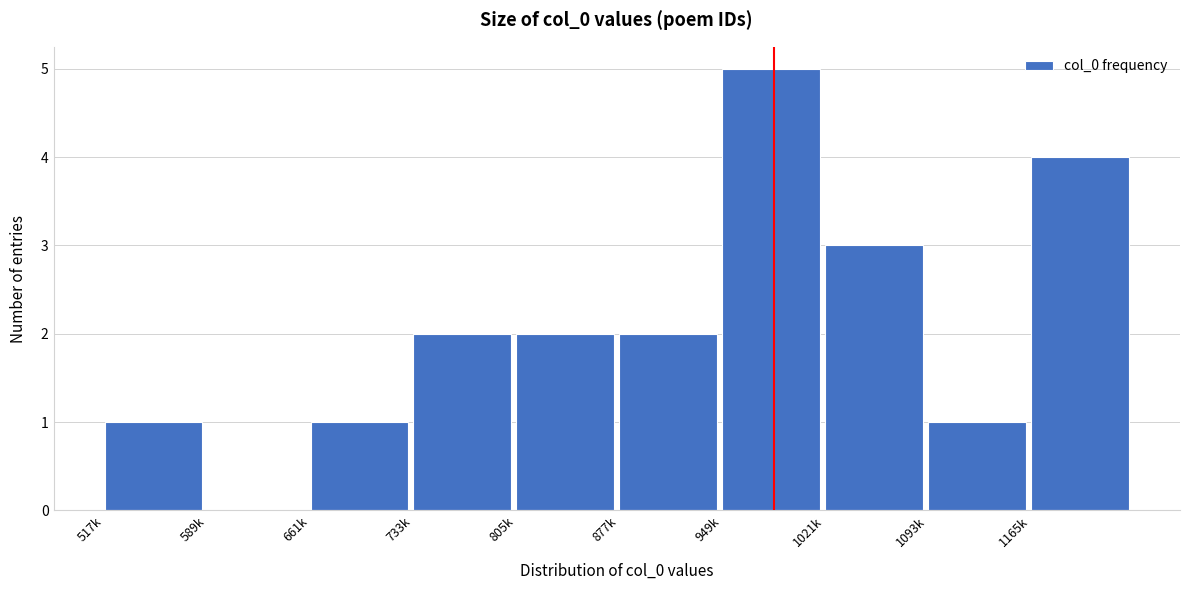

Reading left to right, list all the values displayed in this chart.

517k=1	589k=0	661k=1	733k=2	805k=2	877k=2	949k=5	1021k=3	1093k=1	1165k=4